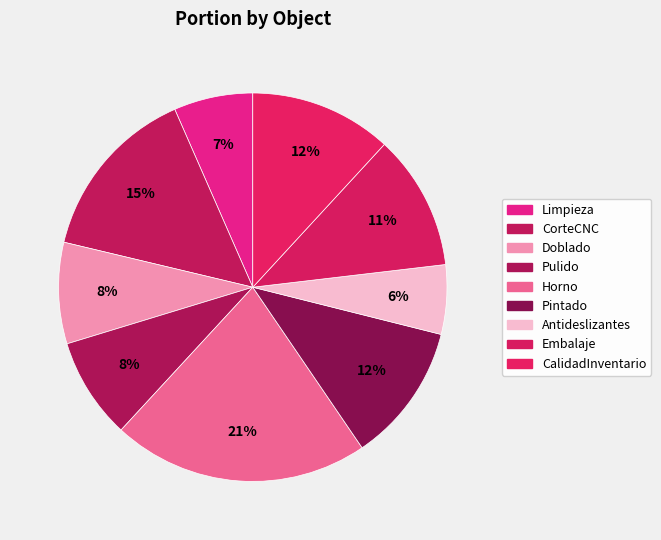

Is the sum of Horno and Antideslizantes greater than half?

No